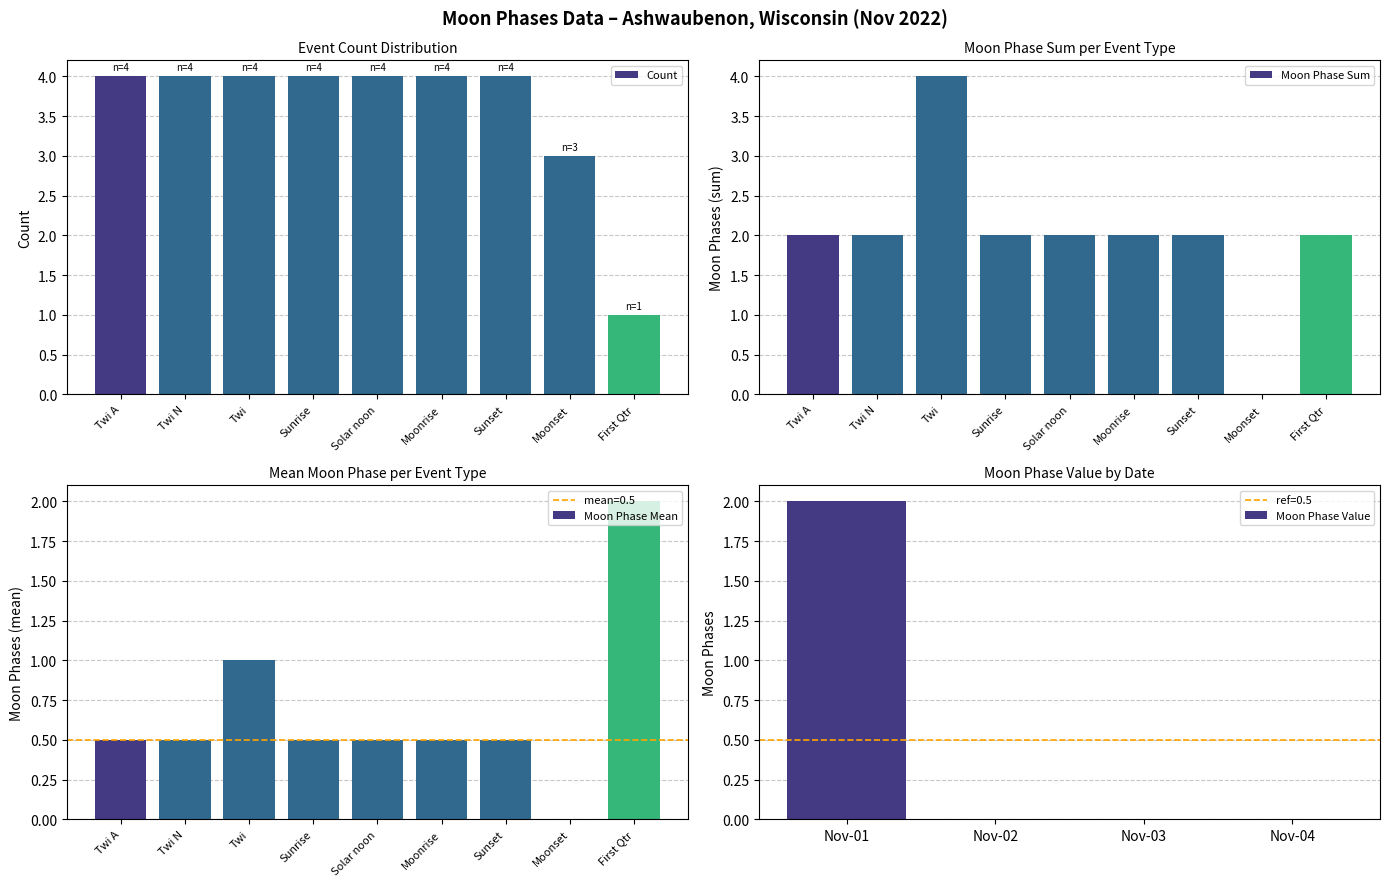

Which category has the lowest value in the Count series?

First Qtr